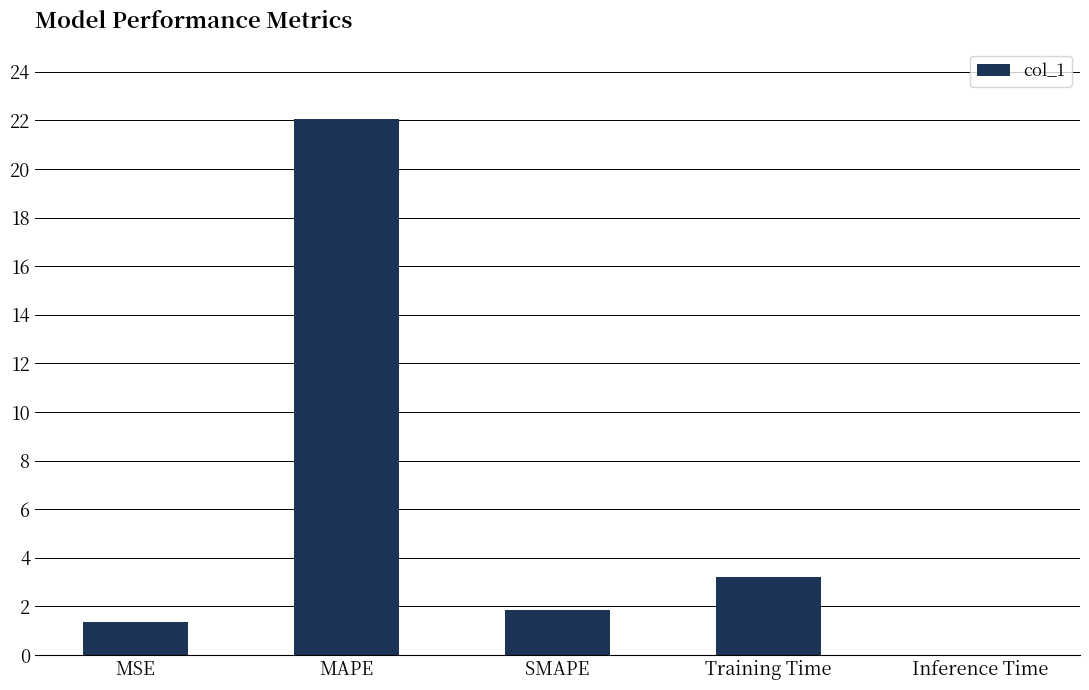

What is the approximate value at SMAPE?

1.8